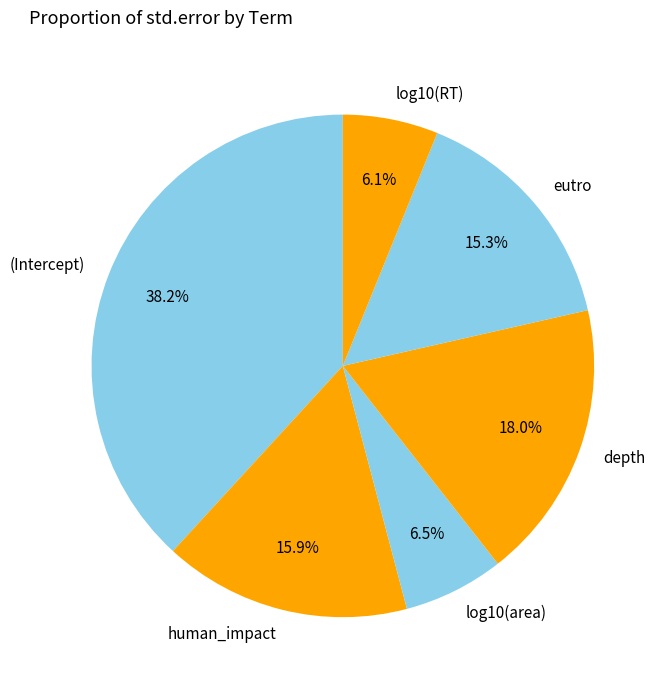

To the nearest percent, what is the combined percentage of (Intercept) and log10(area)?

45%